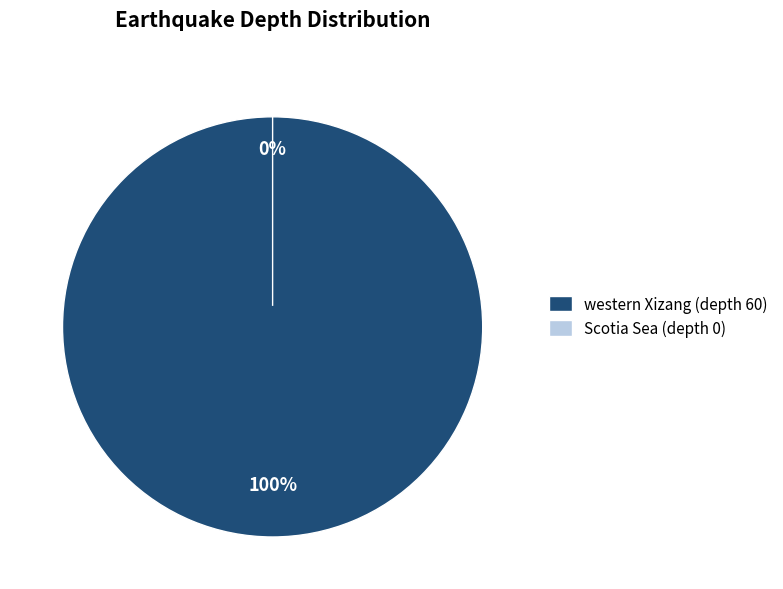

Which has a higher value, western Xizang (depth 60) or Scotia Sea (depth 0)?

western Xizang (depth 60)